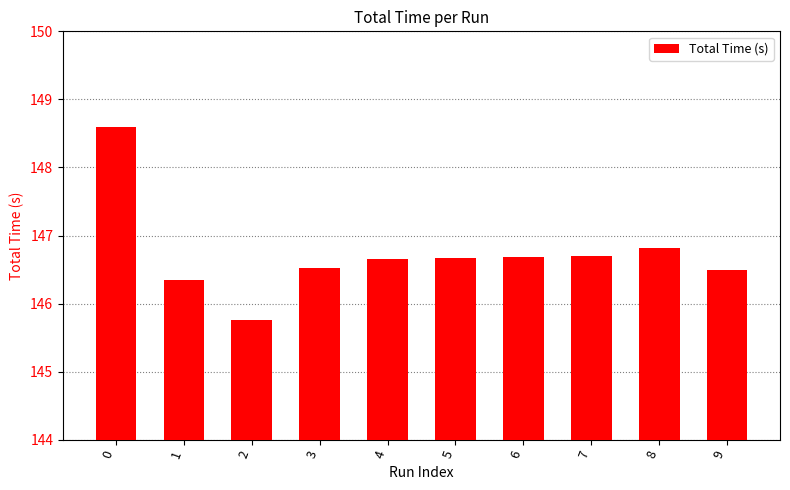

How many bars are there in total?

10